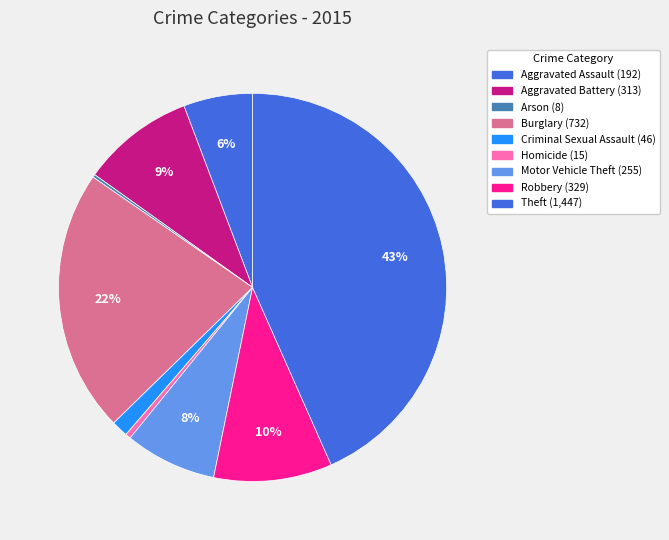

Does Theft account for over 50% of the chart?

No